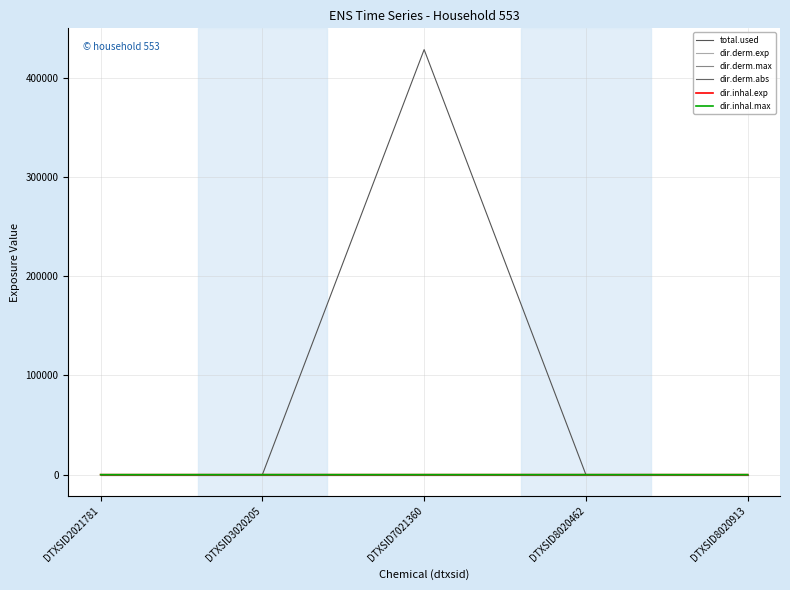

The value of dir.inhal.exp at DTXSID2021781 is -0.1. True or false?

False